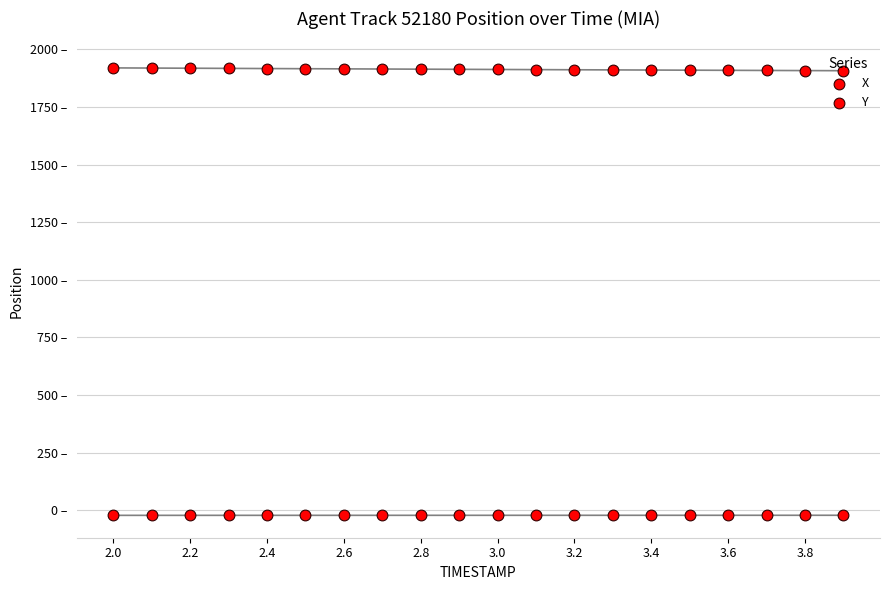

Which series reaches the maximum Y coordinate?

Y